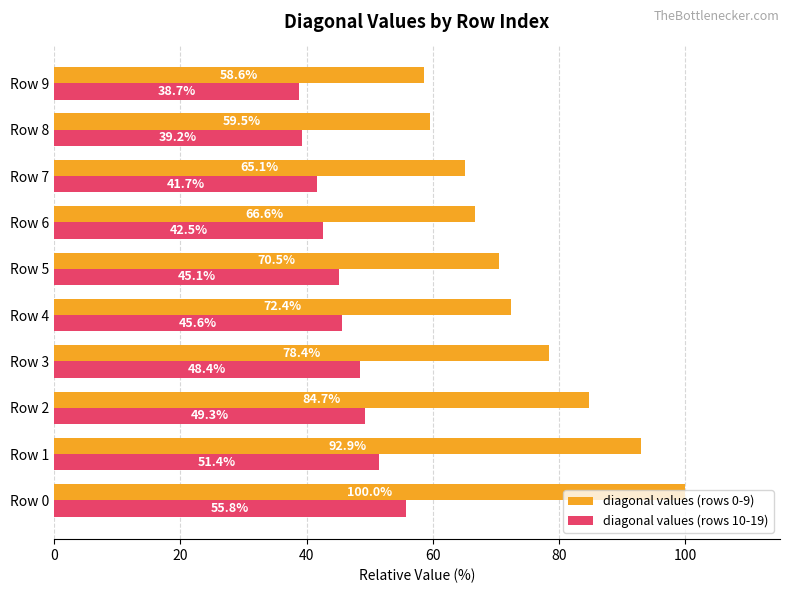

What are all the series names shown in the legend?

diagonal values (rows 0-9), diagonal values (rows 10-19)